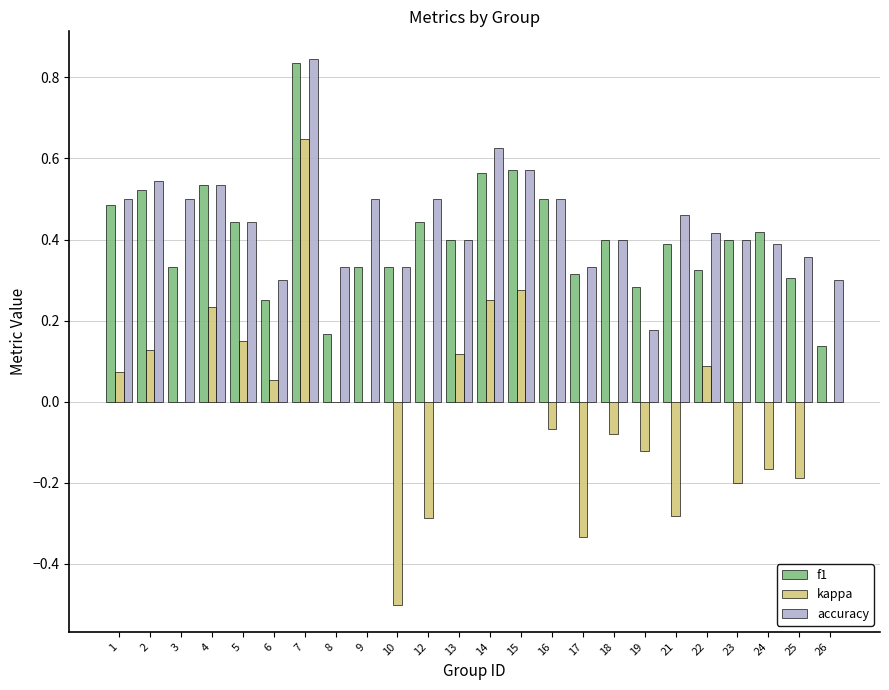

Between 16 and 25, which series saw the biggest shift?

f1